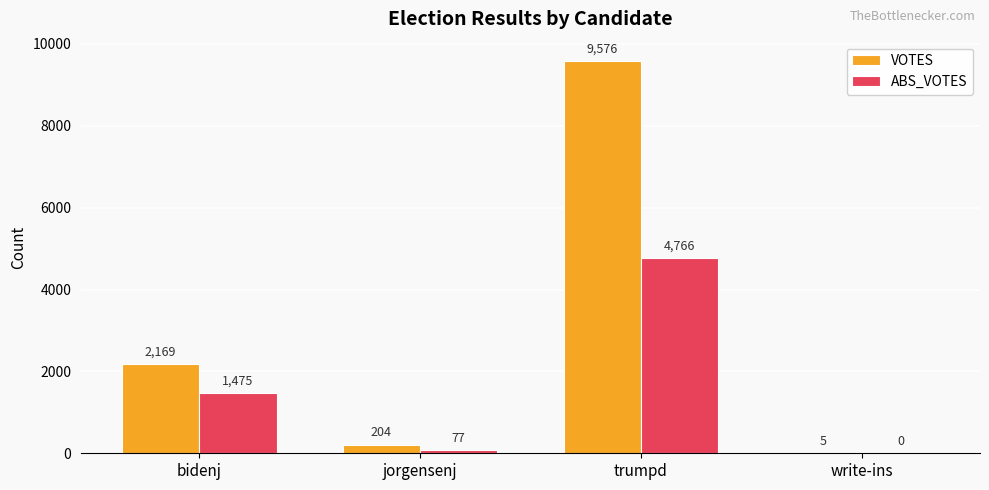

Reading left to right, transcribe all the data shown in this chart.

VOTES: 2169	204	9576	5
ABS_VOTES: 1475	77	4766	0